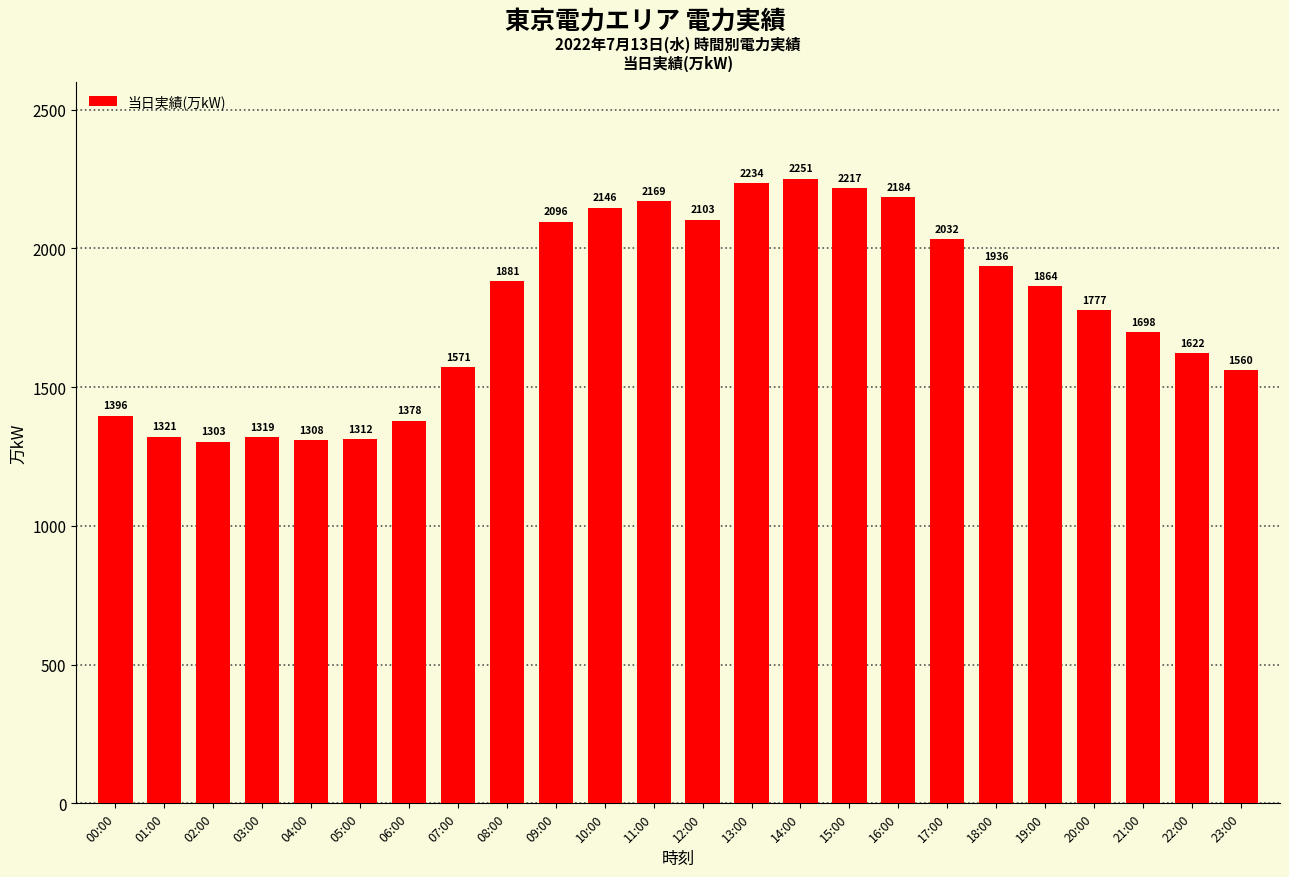

What is the change in value from 15:00 to 23:00?

-657